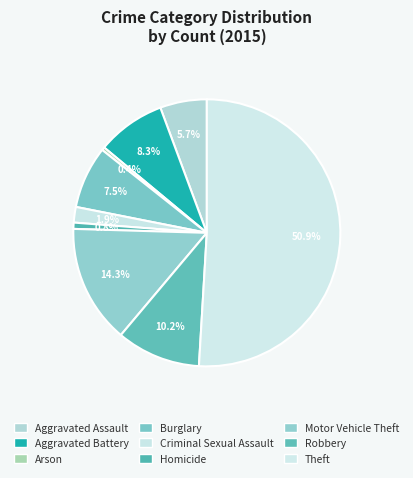

To the nearest percent, what portion does Criminal Sexual Assault represent?

2%